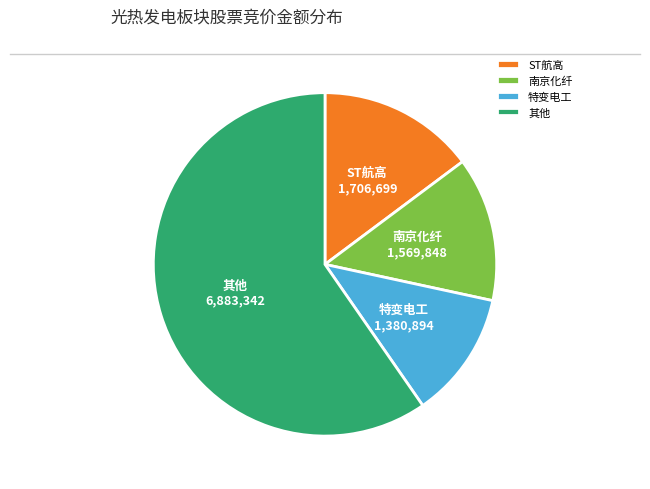

Is there any slice that represents more than half of the pie?

Yes